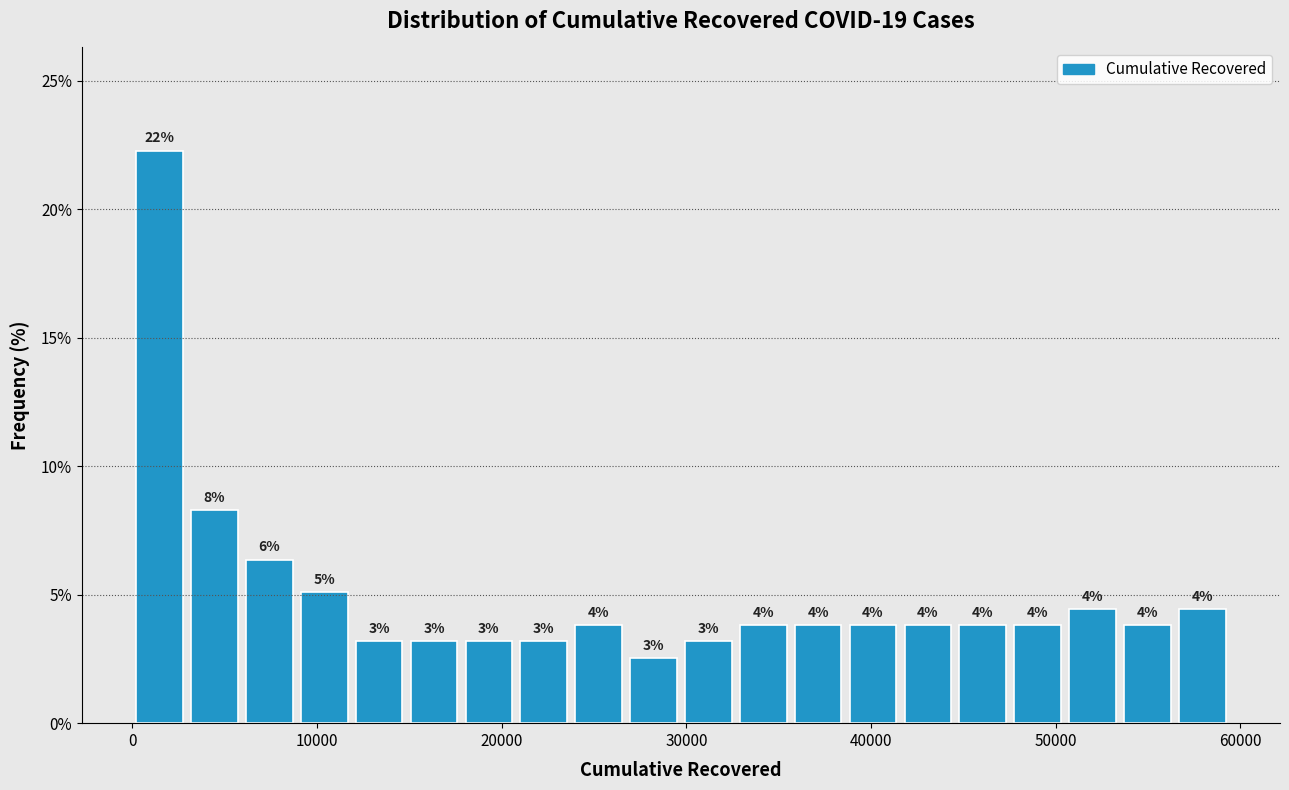

Read against the x-axis, roughly where is the centre of the tallest bar?

1000